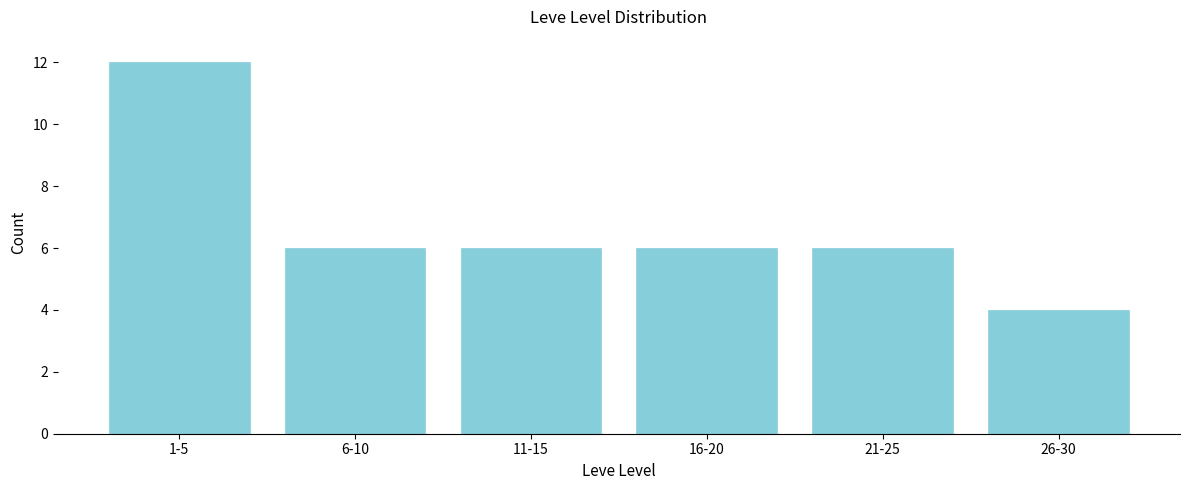

Reading left to right, transcribe all the data shown in this chart.

1-5=12	6-10=6	11-15=6	16-20=6	21-25=6	26-30=4